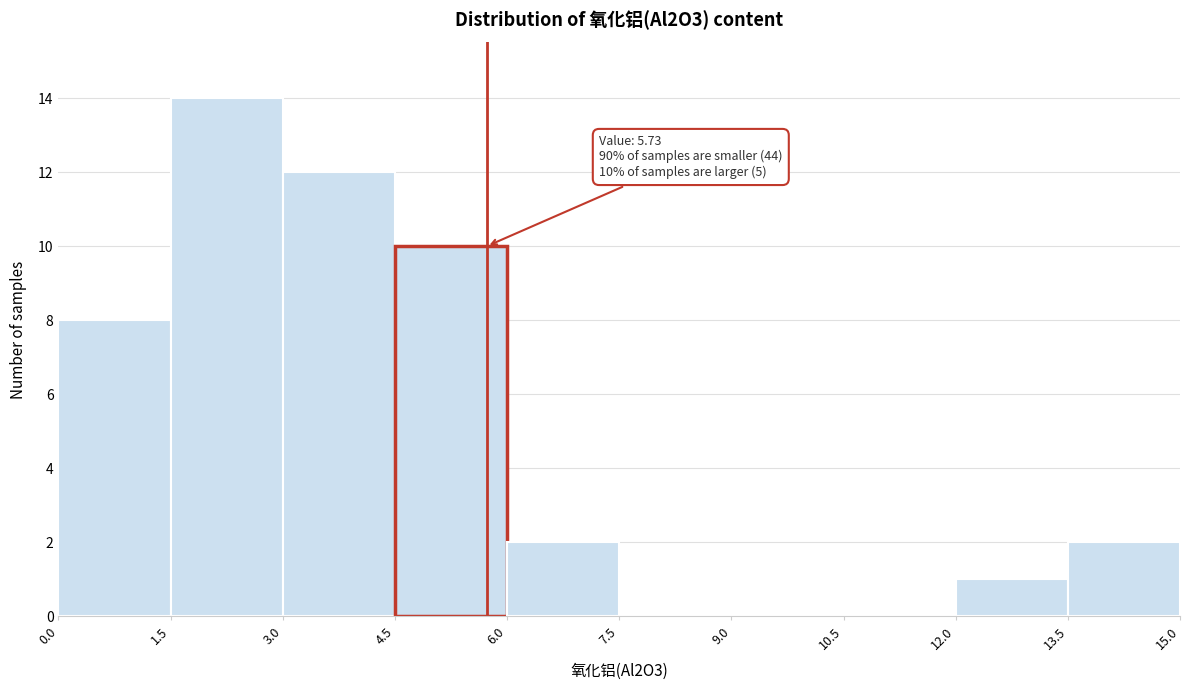

Over which range of the x-axis is the bar tallest?

1.5 to 3.0